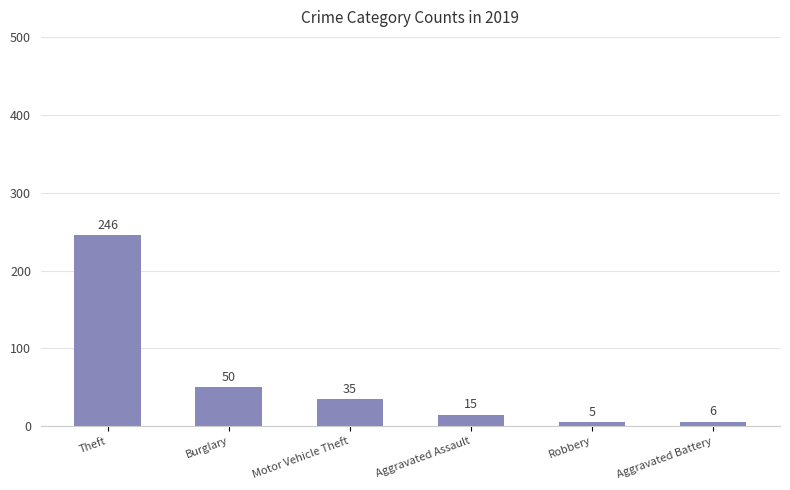

Rank the categories by value from lowest to highest.

Robbery, Aggravated Battery, Aggravated Assault, Motor Vehicle Theft, Burglary, Theft